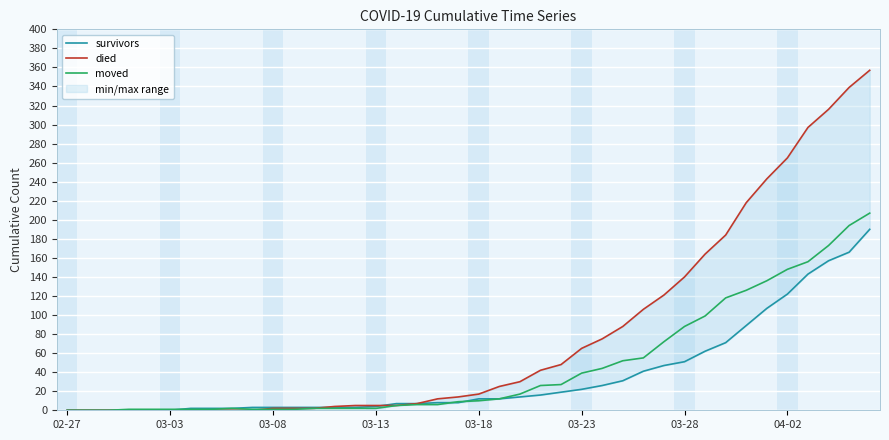

Which series has the largest total across all categories?

died